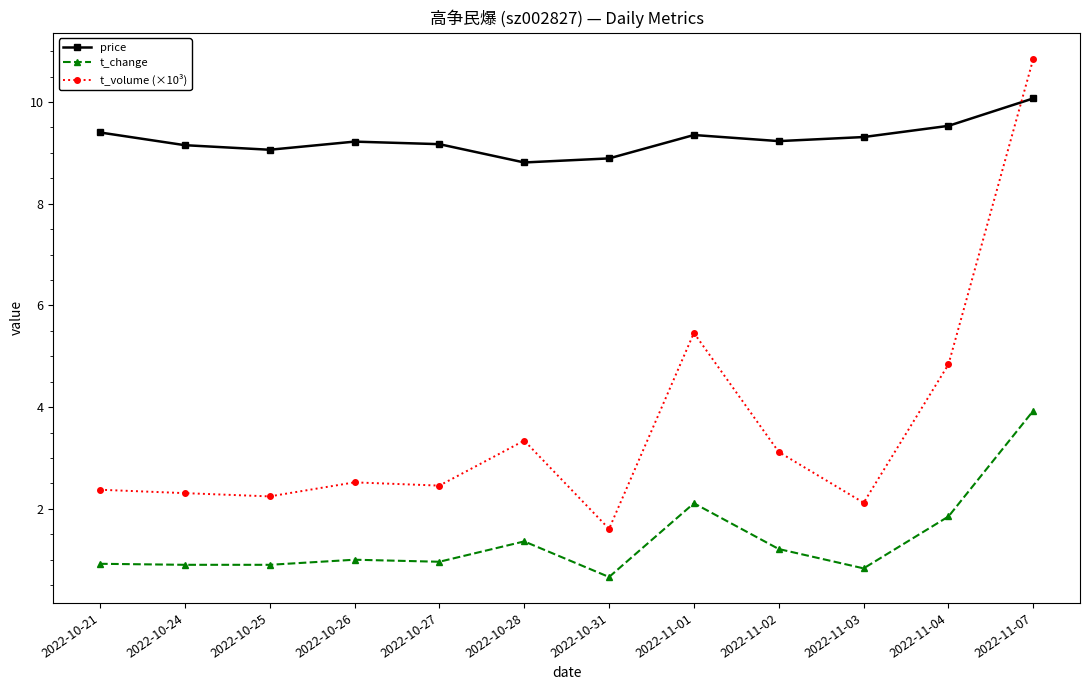

What is the total value across all series at 2022-10-26?

12.7